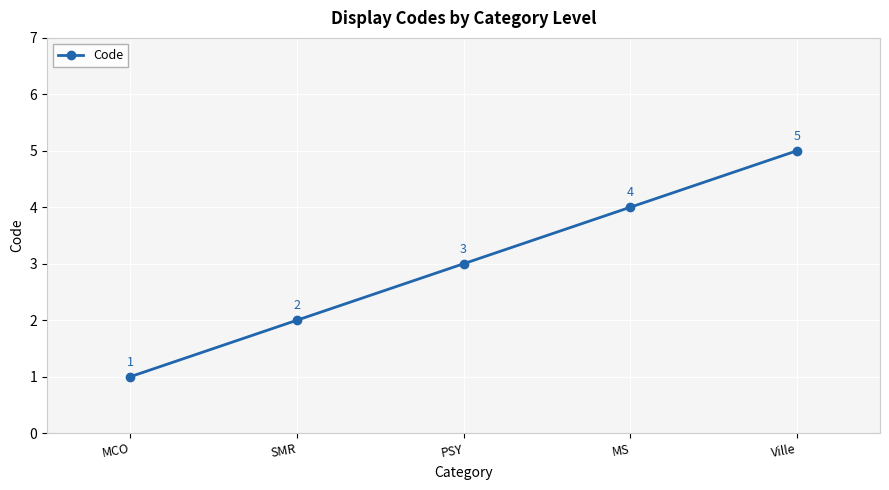

List the labels in order of value, largest first.

Ville, MS, PSY, SMR, MCO